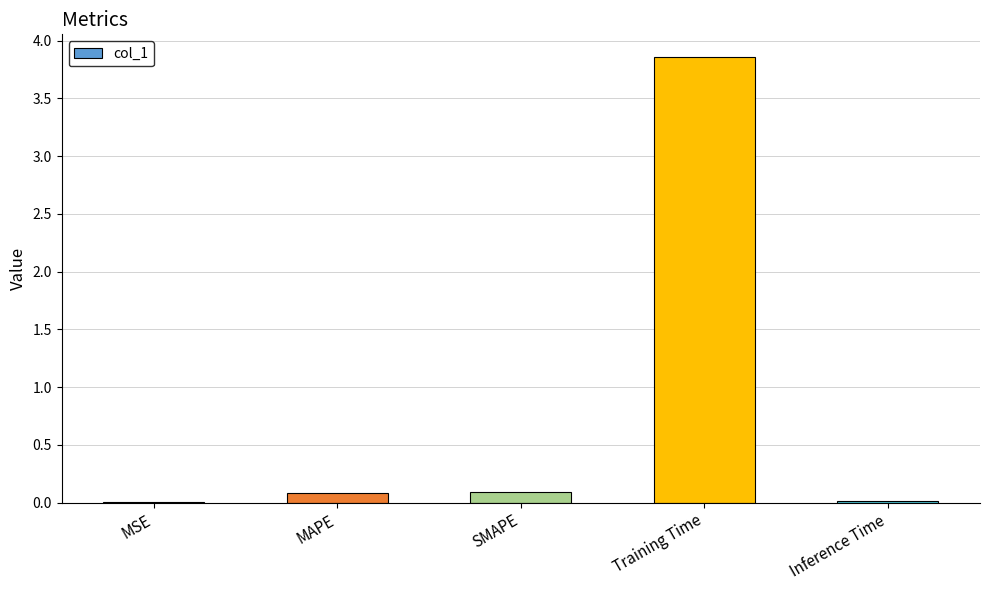

Which has a higher value, MAPE or MSE?

MAPE